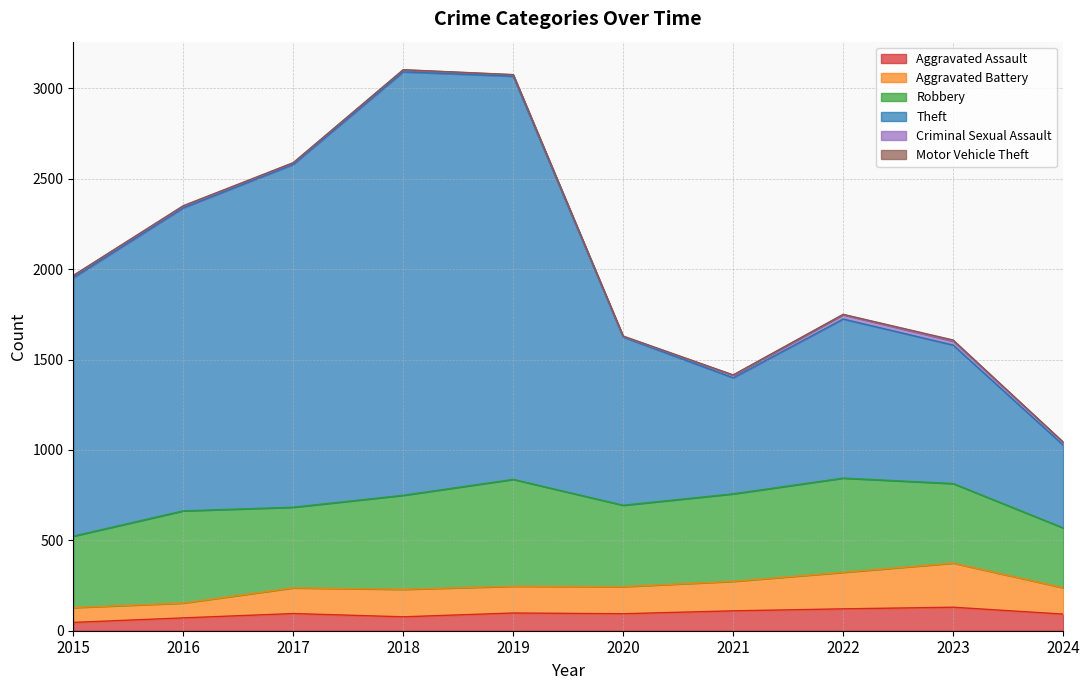

What is the value of the Aggravated Assault point at the 9th from the left?

130